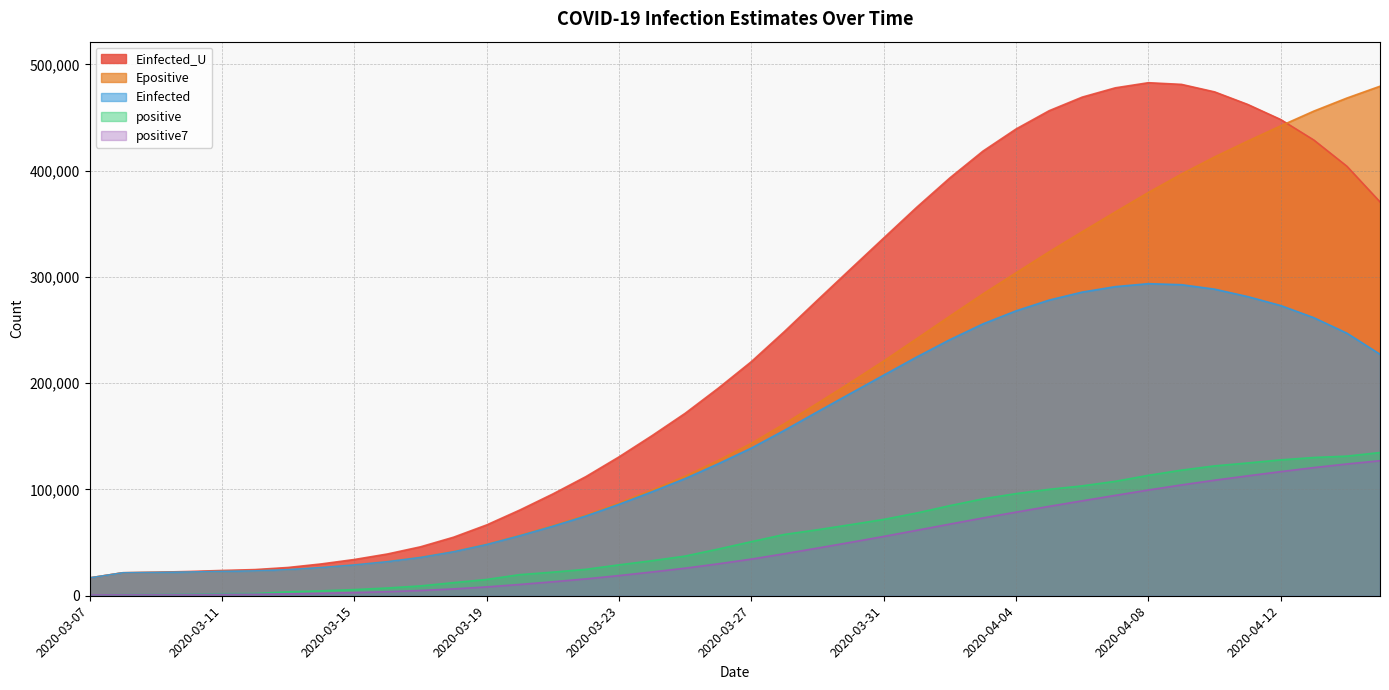

What is the difference between the positive7 values at 2020-03-21 and 2020-03-30?

37108.7